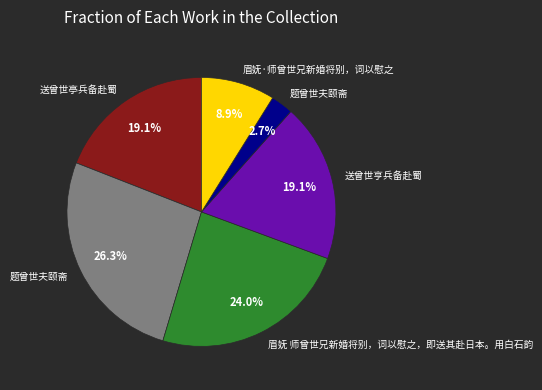

Does any single category account for the majority?

No